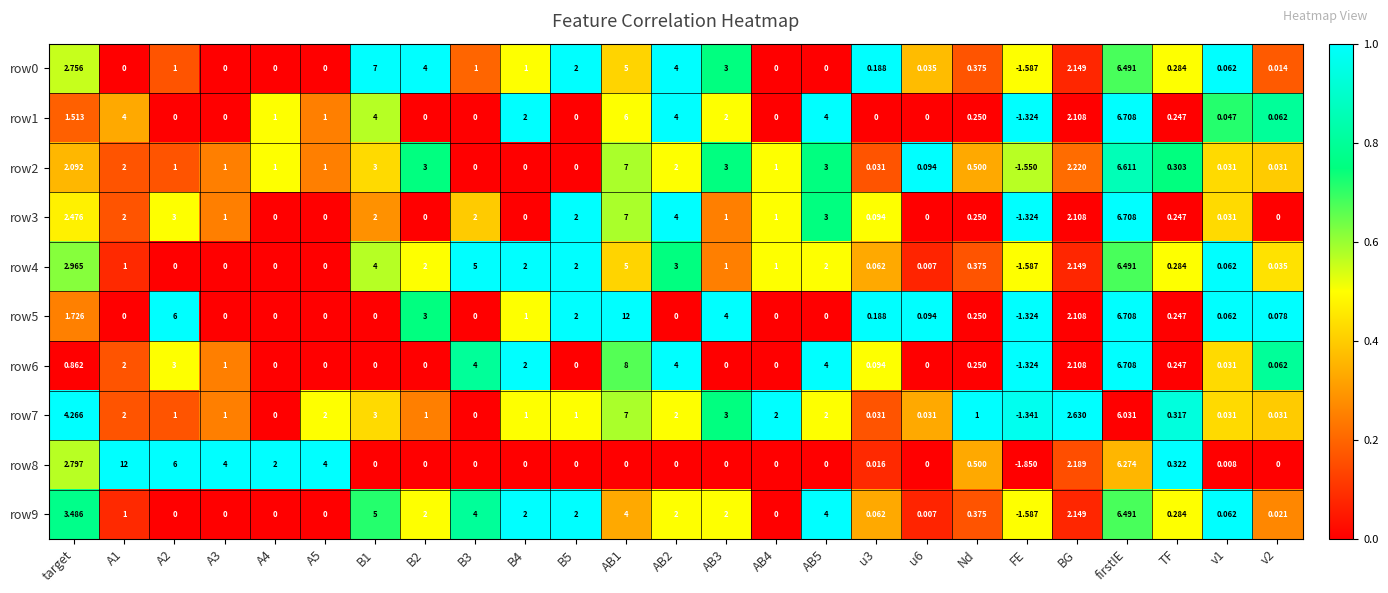

What is the spread (max minus min) of values at A1?

12.0